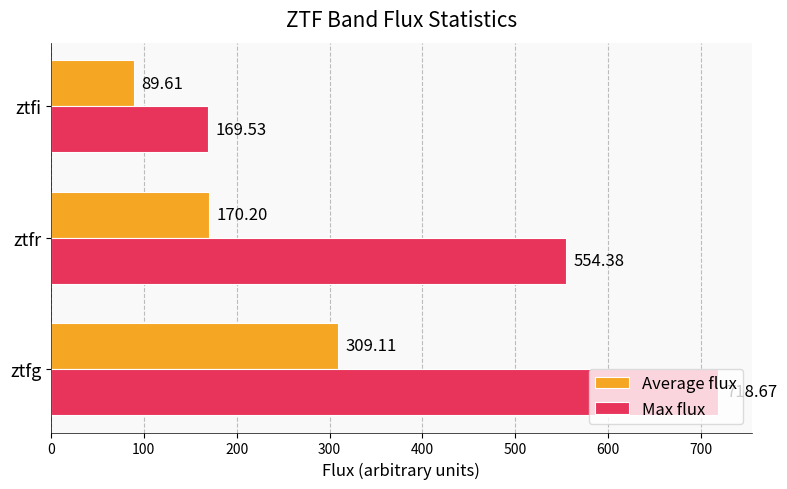

How many series are shown in this chart?

2